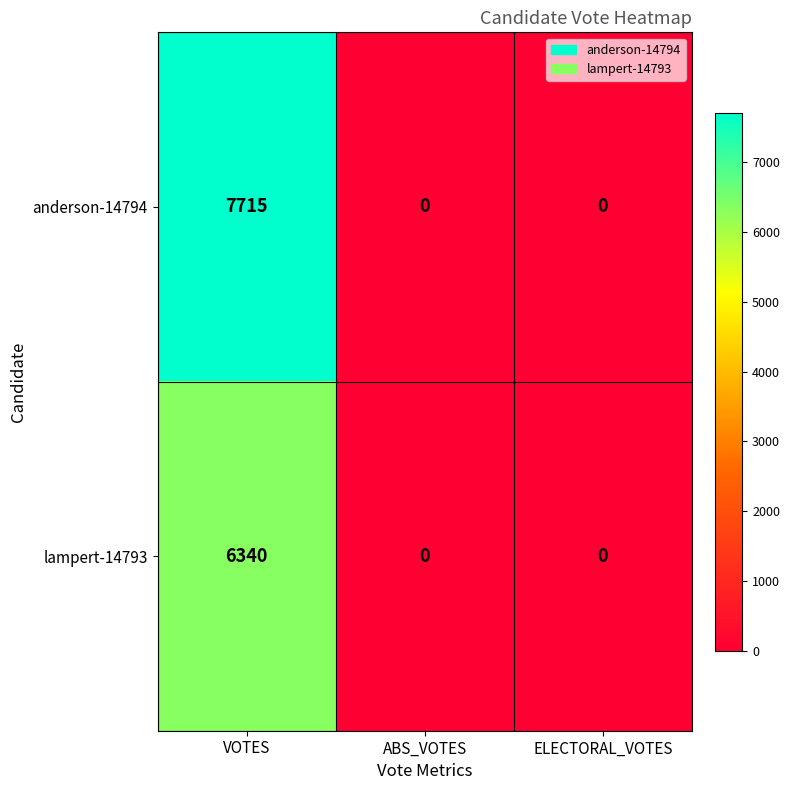

Reading left to right, transcribe all the data shown in this chart.

anderson-14794: 7715	0	0
lampert-14793: 6340	0	0